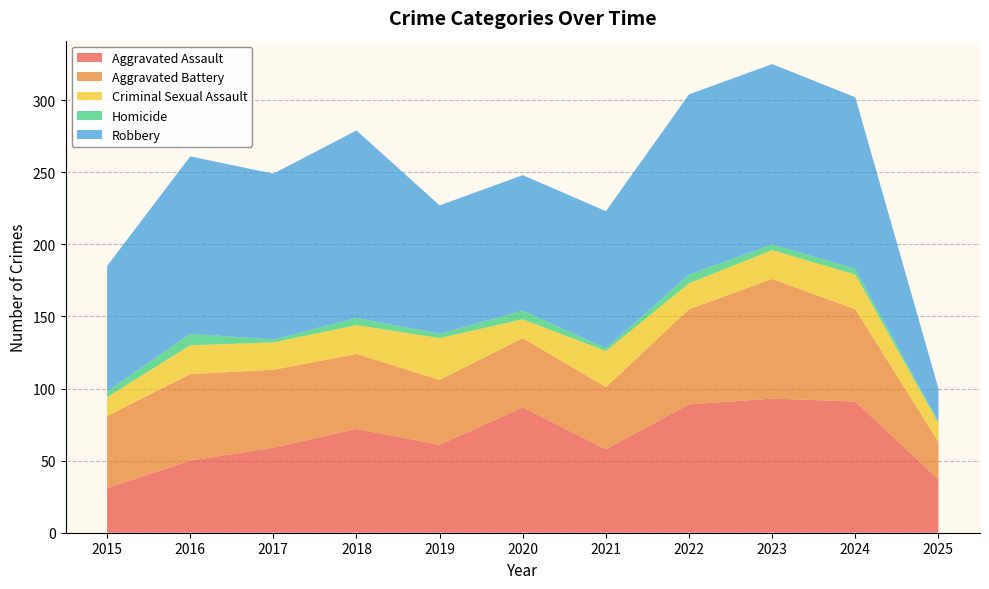

How many data points in Homicide are above 4?

4